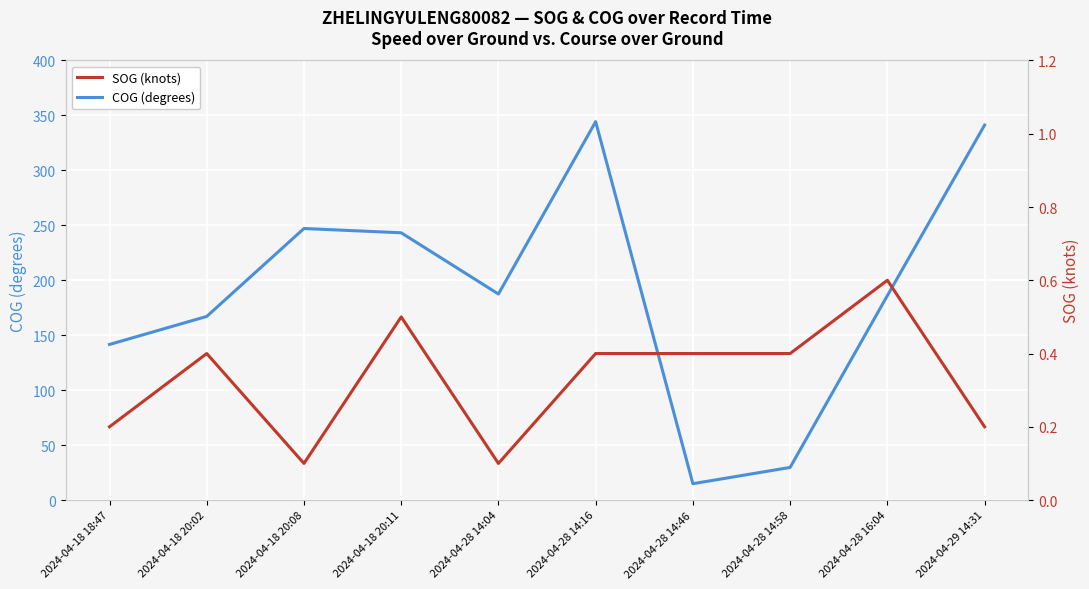

At which label does COG (degrees) reach its peak?

2024-04-28 14:16